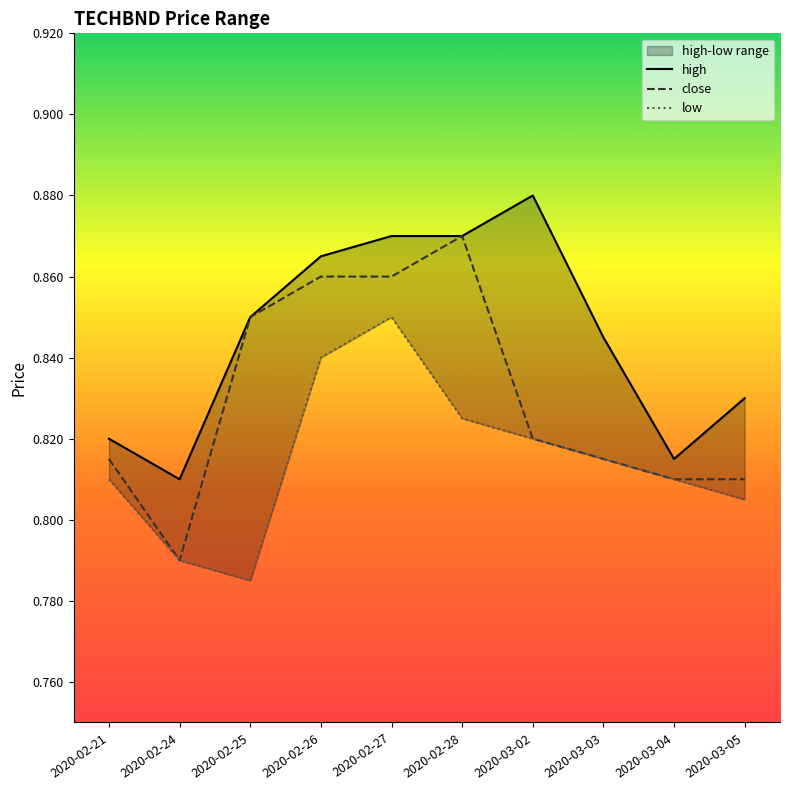

What is the sum of all close values?

8.3